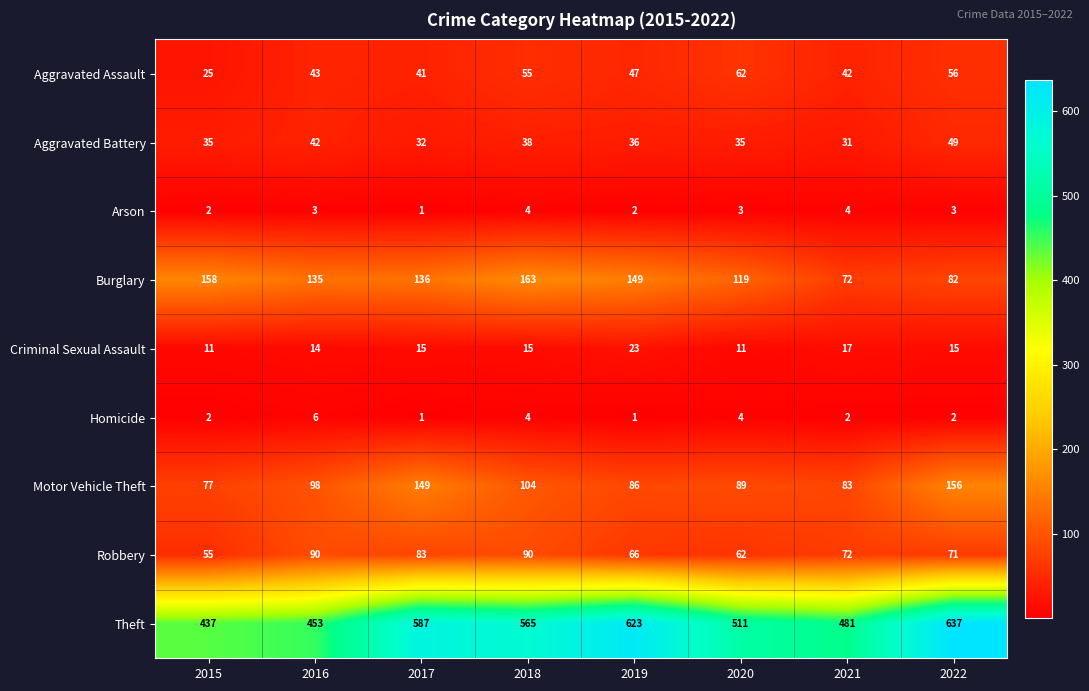

Which series has the largest range (max minus min)?

Theft